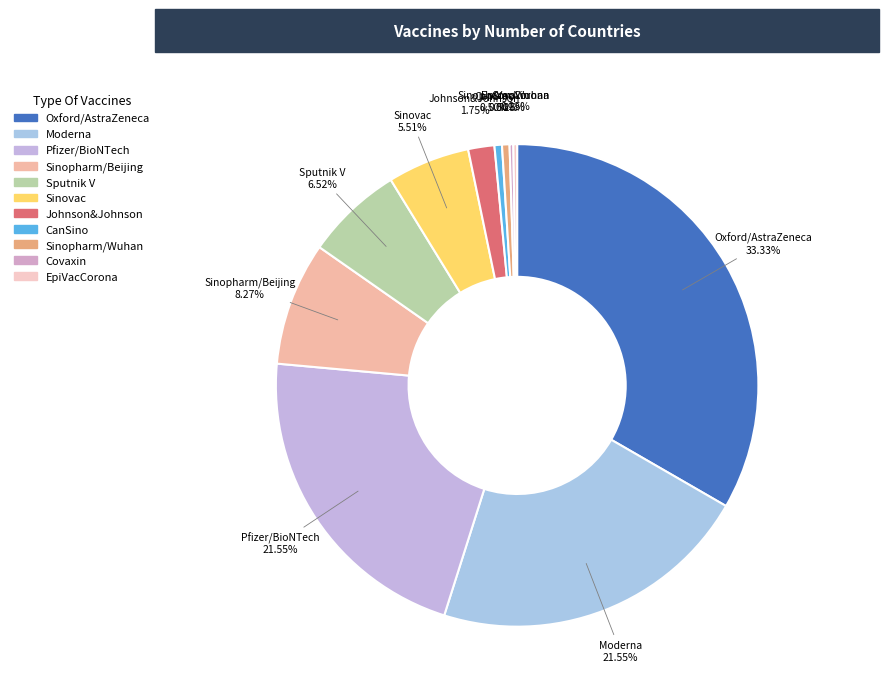

What is the largest slice in the pie chart?

Oxford/AstraZeneca